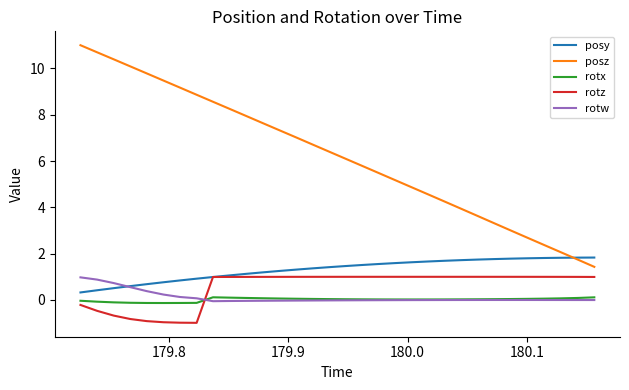

True or false: rotz and rotx intersect in this chart.

True